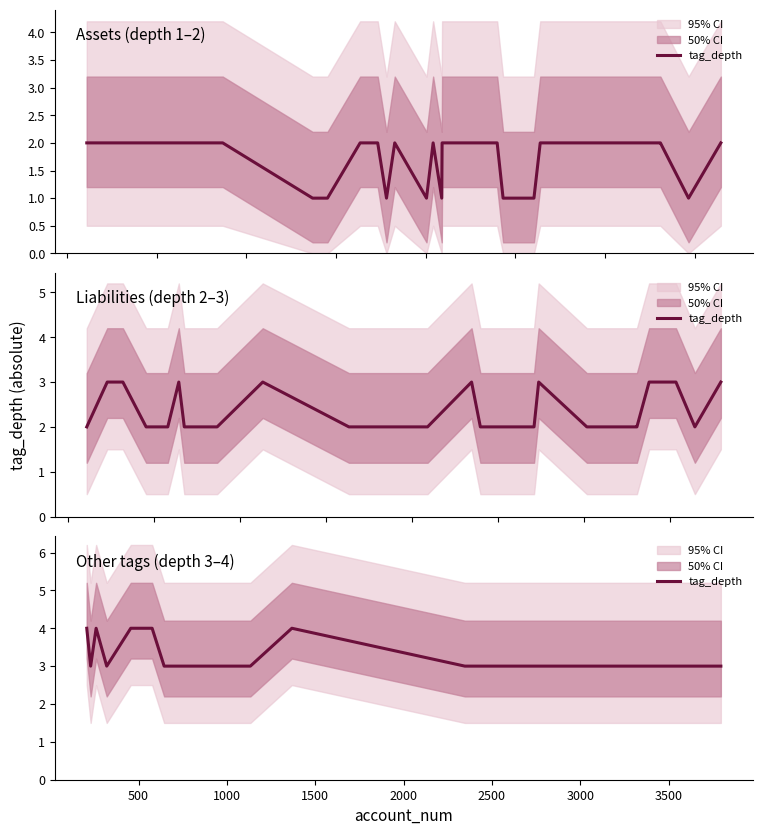

Read the value at 3500.

3